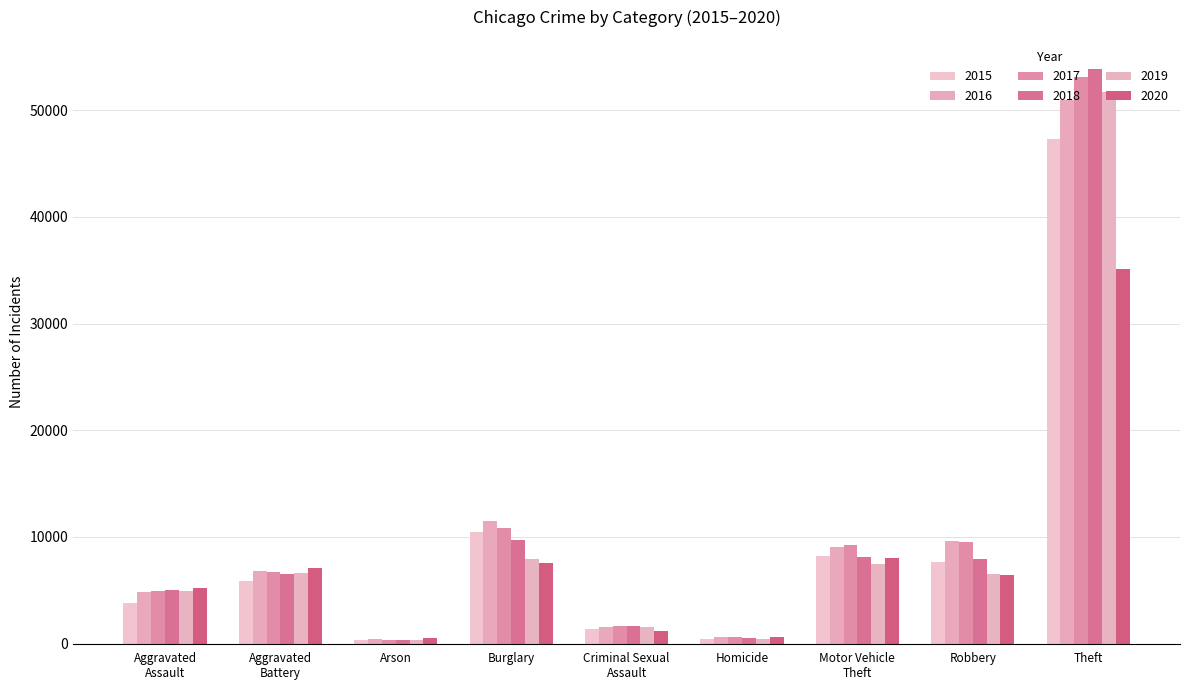

What is the maximum value for 2016?

50931